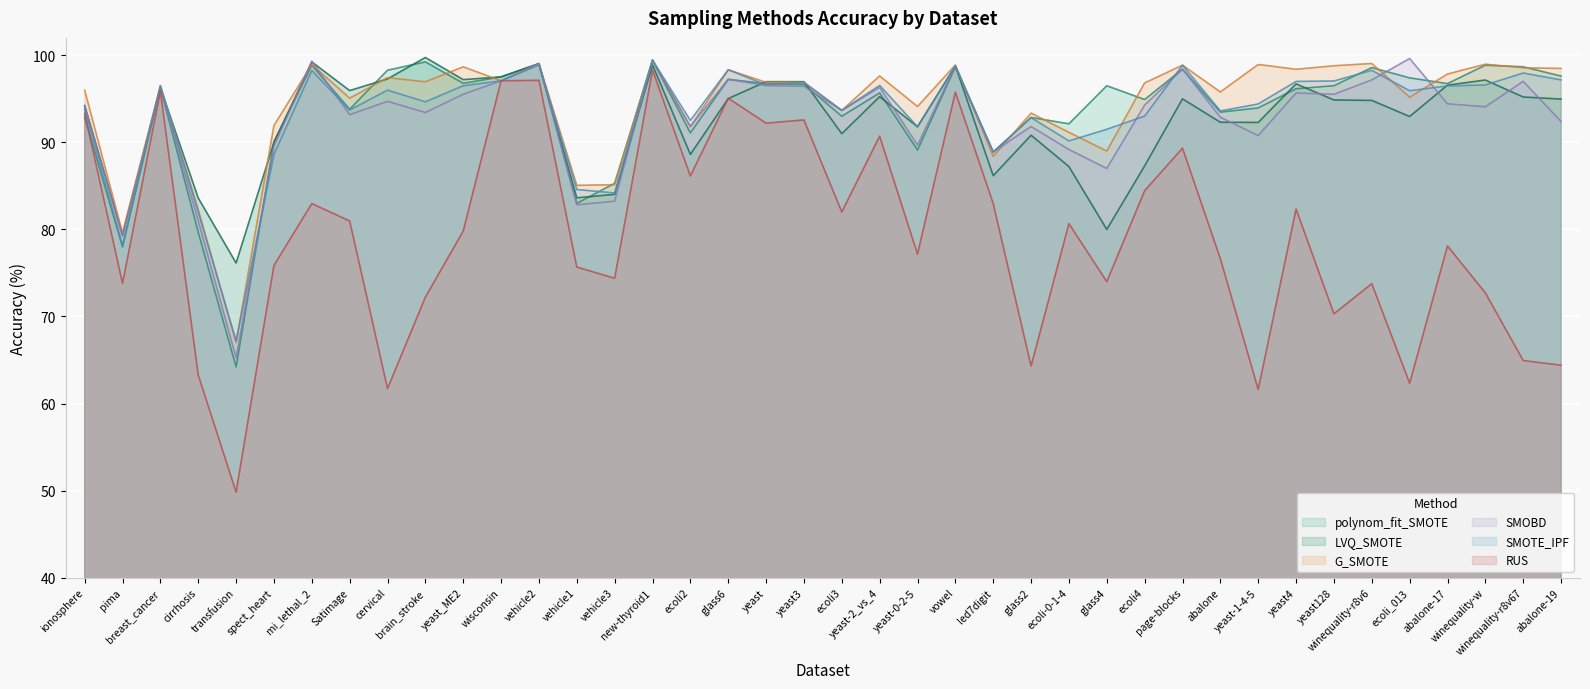

Reading left to right, list all the values displayed in this chart.

polynom_fit_SMOTE: 92.9	78.0	96.3	79.7	64.2	90.0	98.9	93.8	98.3	99.2	96.8	97.5	99.0	83.0	85.3	99.4	91.1	97.2	96.7	96.7	93.0	95.7	89.1	98.7	88.9	92.9	92.1	96.5	94.9	98.4	93.5	94.0	96.2	96.5	98.6	97.4	96.8	98.9	98.7	97.6
LVQ_SMOTE: 94.2	79.4	96.3	83.6	76.1	90.0	99.2	95.9	97.3	99.7	97.2	97.5	99.0	83.6	84.0	98.9	88.6	95.0	97.0	97.0	91.0	95.3	91.8	98.8	86.2	90.8	87.2	80.0	87.3	95.0	92.3	92.3	96.7	94.9	94.8	93.0	96.6	97.2	95.2	95.0
G_SMOTE: 96.0	79.6	96.5	82.3	67.0	91.9	98.9	95.1	97.4	97.0	98.7	97.1	99.0	85.1	85.1	99.4	91.8	98.3	96.9	96.9	93.7	97.6	94.1	98.9	88.4	93.4	91.1	89.0	96.8	98.9	95.8	98.9	98.4	98.8	99.1	95.2	97.8	99.0	98.6	98.5
SMOBD: 94.2	79.2	96.3	81.0	65.3	89.6	99.3	93.2	94.7	93.4	95.5	97.1	99.0	82.8	83.2	99.4	91.8	97.3	96.5	96.4	93.7	96.3	89.7	98.8	88.9	91.8	89.2	87.0	94.3	98.4	92.9	90.8	95.7	95.5	97.2	99.6	94.4	94.1	97.0	92.4
SMOTE_IPF: 93.8	78.2	96.5	82.0	67.2	88.6	98.3	93.7	96.0	94.7	96.5	97.1	98.9	84.6	84.2	99.4	92.5	98.3	96.6	96.9	93.7	96.5	91.8	98.8	88.9	92.8	90.2	91.5	93.0	98.9	93.6	94.4	97.0	97.0	98.3	95.9	96.5	96.6	98.0	97.2
RUS: 93.3	73.8	95.9	63.3	49.8	75.9	83.0	81.0	61.7	72.2	79.8	97.1	97.1	75.7	74.4	98.3	86.1	95.1	92.2	92.6	82.0	90.7	77.2	95.8	83.0	64.3	80.7	74.0	84.4	89.3	76.6	61.6	82.3	70.3	73.8	62.3	78.1	72.7	64.9	64.4